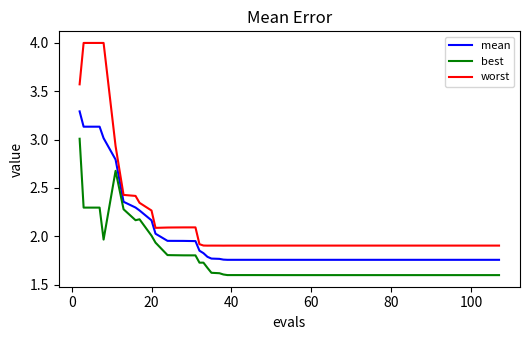

What is the maximum value for mean?

3.3